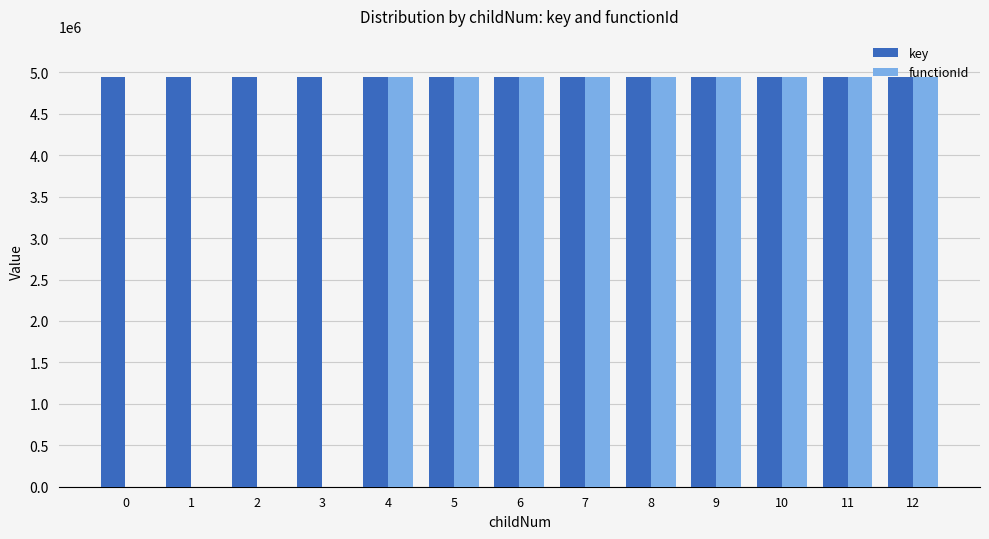

What is the greatest value displayed?

4945438